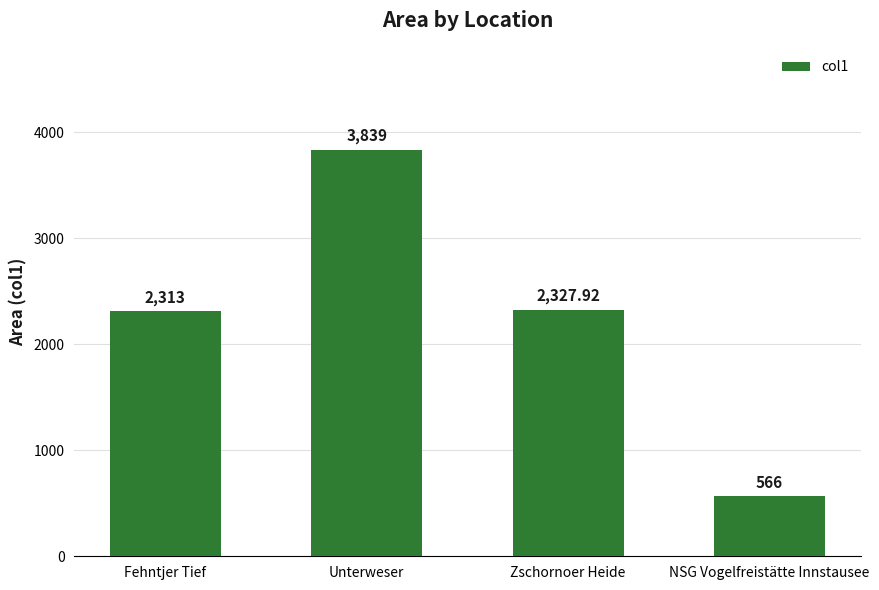

What is the sum of all values?

9045.9